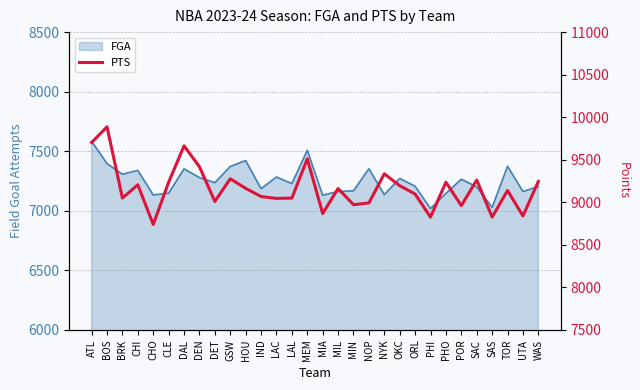

What is the greatest value displayed?

9887